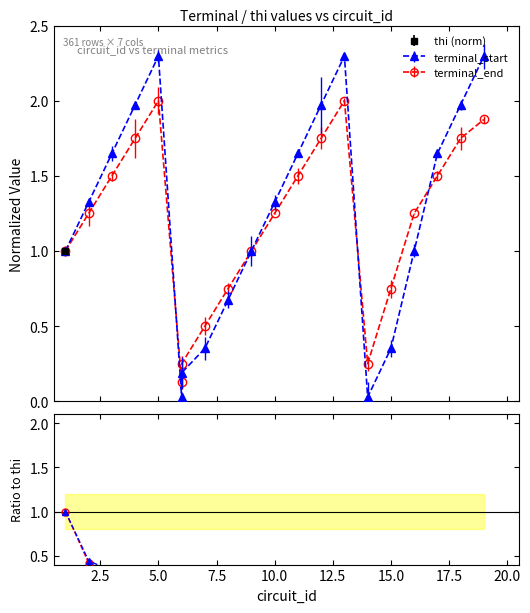

At which category does the chart reach its peak across all series?

19